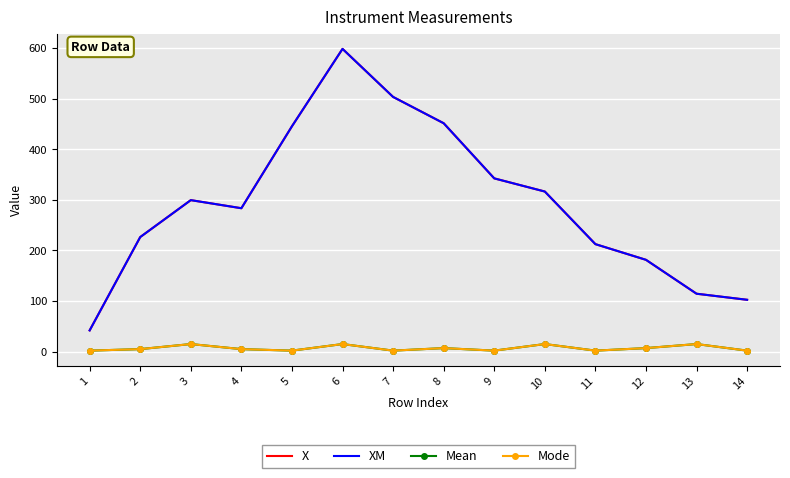

What is the difference between the maximum and minimum values in the XM series?

556.5